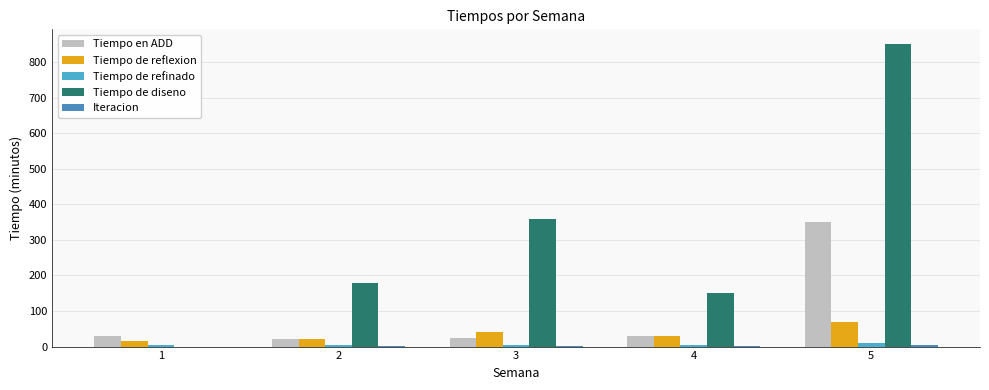

Which label corresponds to the smallest value in the chart?

1